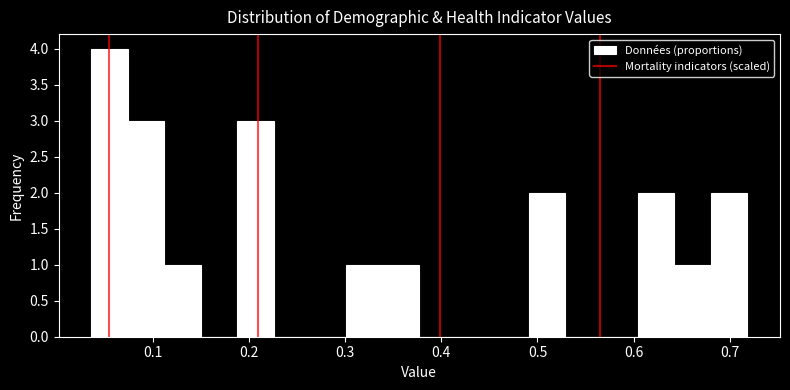

Read against the x-axis, roughly where is the centre of the tallest bar?

0.06